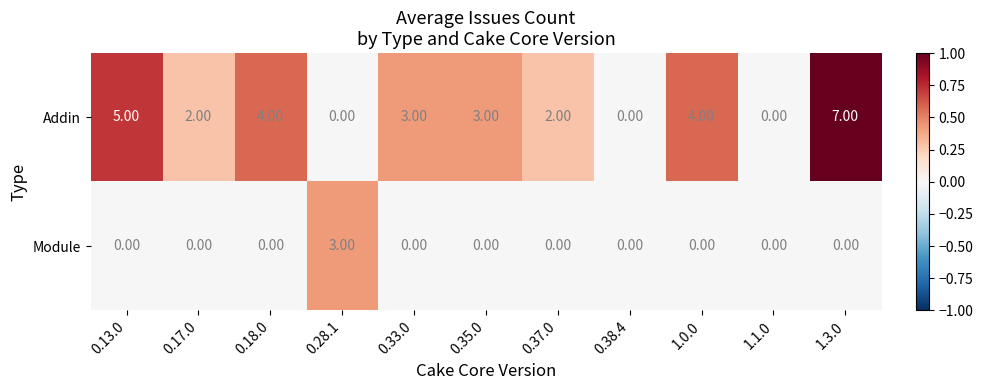

Which series changed the most between 0.33.0 and 0.37.0?

Addin